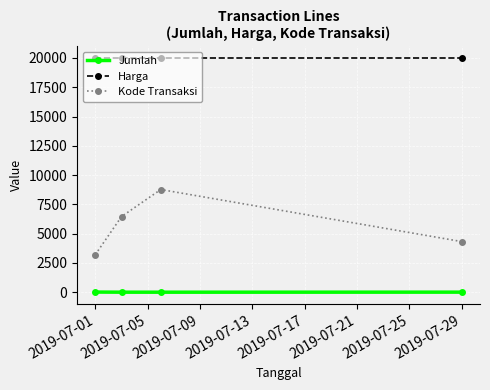

True or false: Jumlah and Harga cross at least once.

False